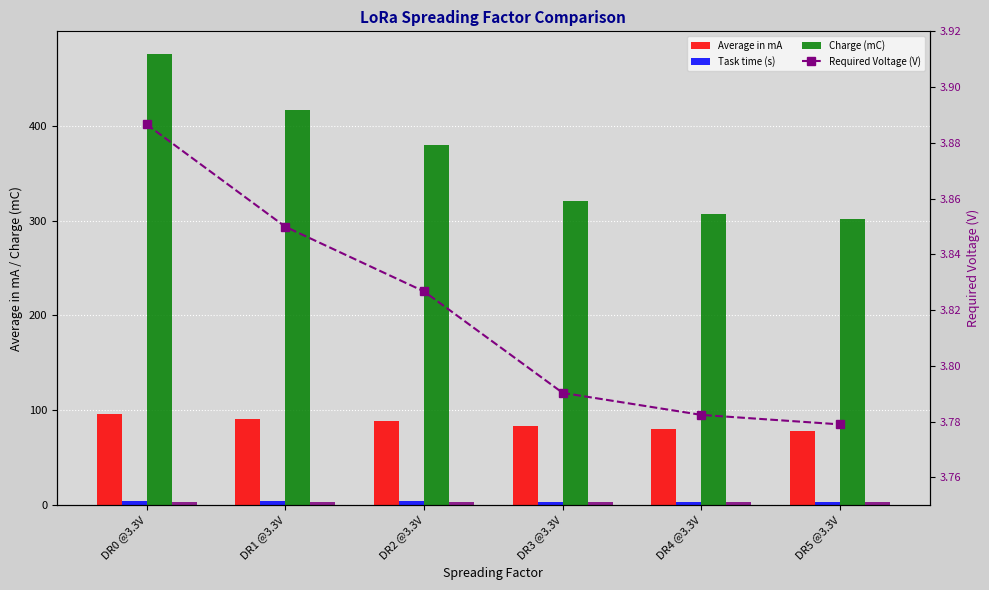

What is the sum of all Average in mA values?

517.3